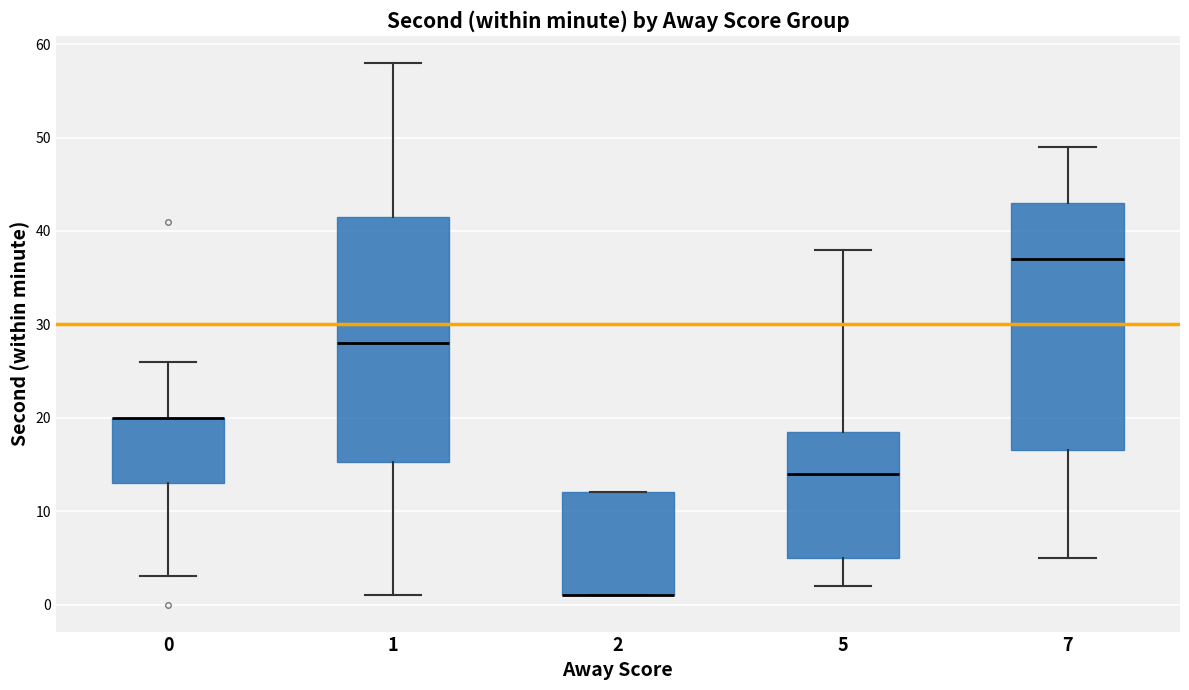

Reading left to right, read every box against the y-axis: the position of its median line, the range the box covers, and the ends of its whiskers. The values are not printed on the chart, so give them approximately, as read against the axis.

0: median 20 (drawn on the box's upper edge), box 13 to 20, whiskers 3 to 26
1: median 28, box 15 to 42, whiskers 1 to 58
2: median 1 (drawn on the box's lower edge), box 1 to 12, whiskers 1 to 12
5: median 14, box 5 to 19, whiskers 2 to 38
7: median 37, box 17 to 43, whiskers 5 to 49